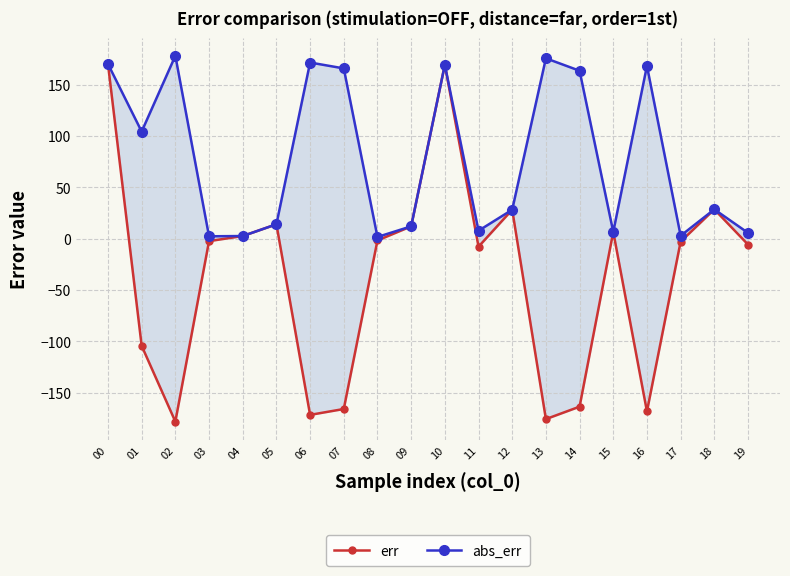

True or false: err and abs_err cross at least once.

False